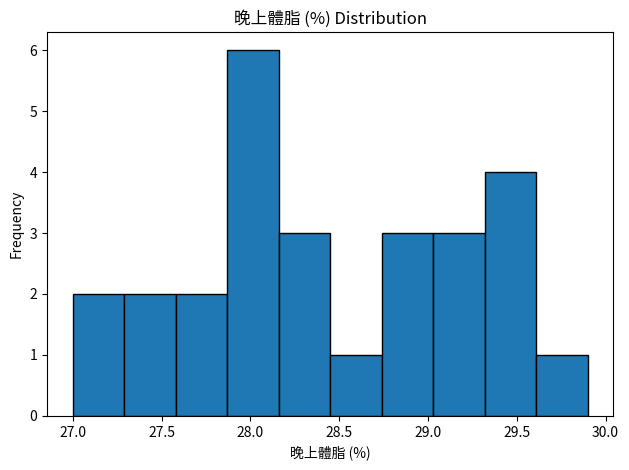

Reading left to right, list every bar in this chart as the range it spans on the x-axis followed by its height. Neither the bar edges nor the heights are printed on the chart, so give them approximately, as read against the axes.

27.00 to 27.29: 2
27.29 to 27.58: 2
27.58 to 27.87: 2
27.87 to 28.16: 6
28.16 to 28.45: 3
28.45 to 28.74: 1
28.74 to 29.03: 3
29.03 to 29.32: 3
29.32 to 29.61: 4
29.61 to 29.90: 1